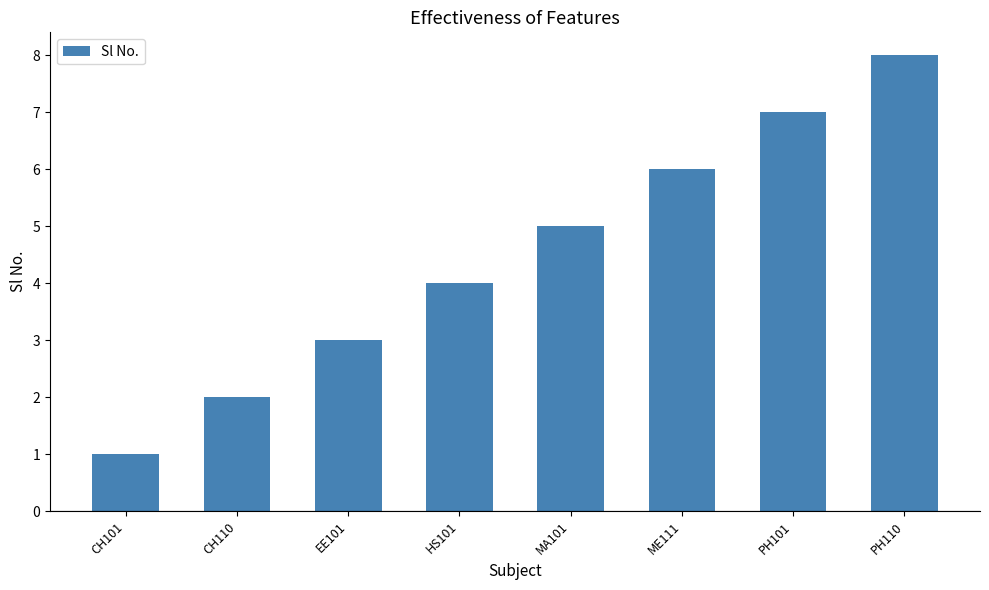

What is the value of the 7th bar from the left?

7